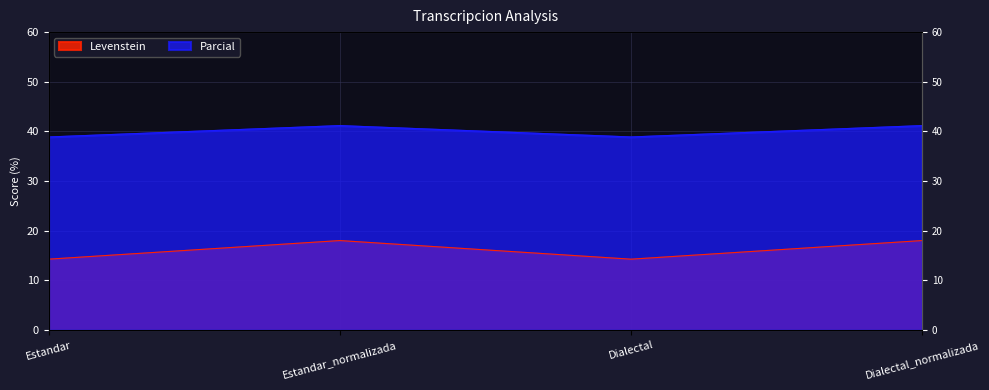

List the labels in order of Parcial value, largest first.

Estandar_normalizada, Dialectal_normalizada, Estandar, Dialectal